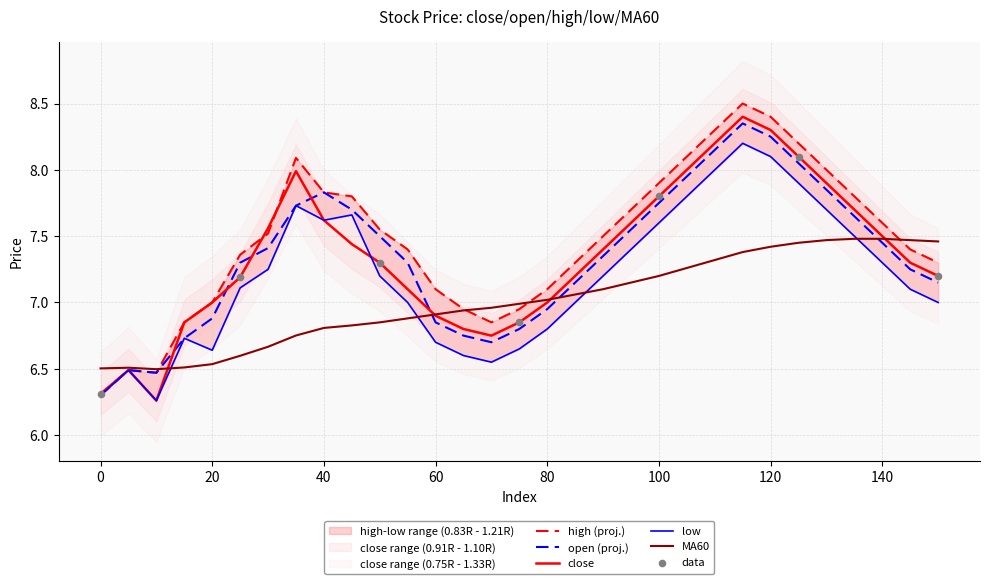

What is the total value across all series at 110?

40.0